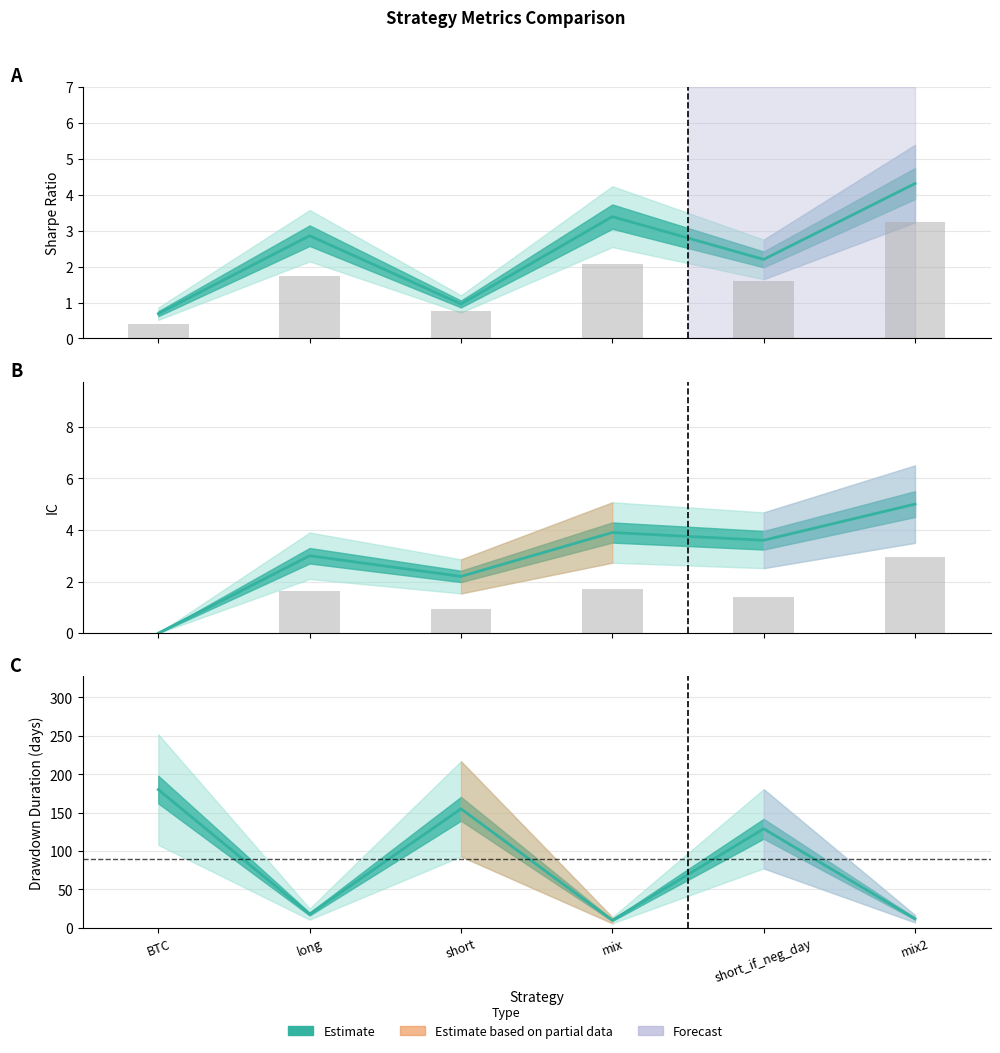

What is the average value of the dd_time series?

84.0